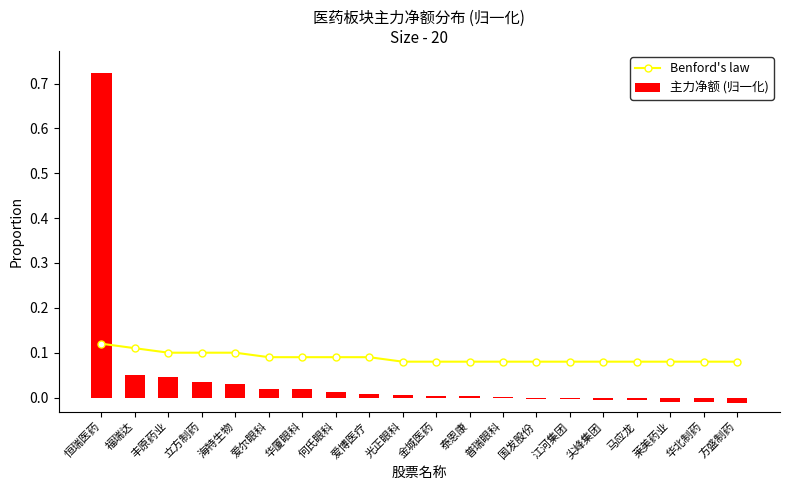

What is the label of the 7th bar from the right?

国发股份